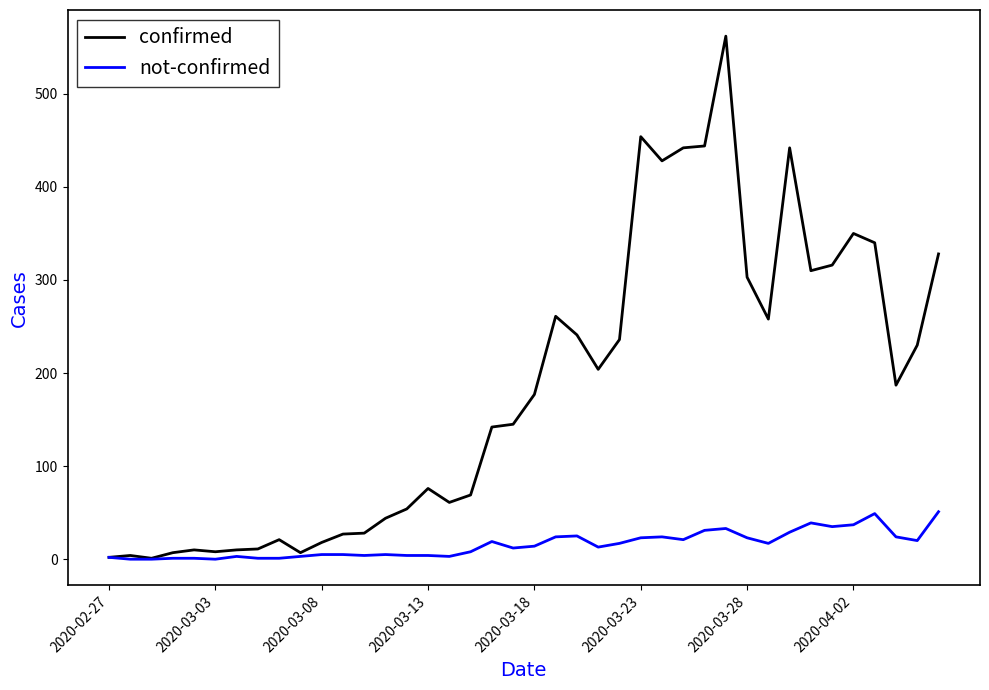

Which series has the widest spread of values?

confirmed